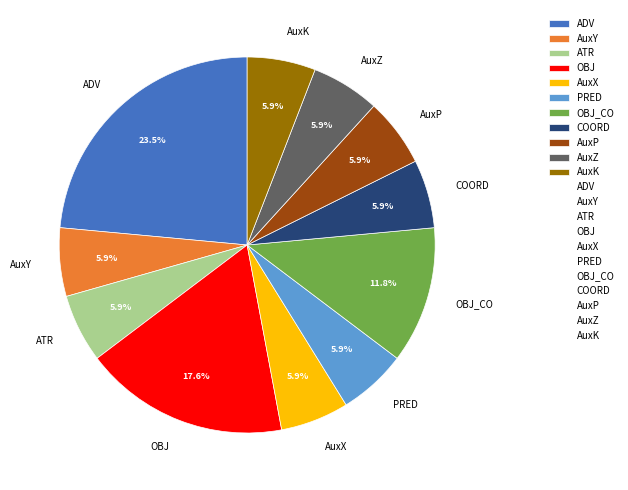

To the nearest percent, what percentage of the pie is AuxY?

6%